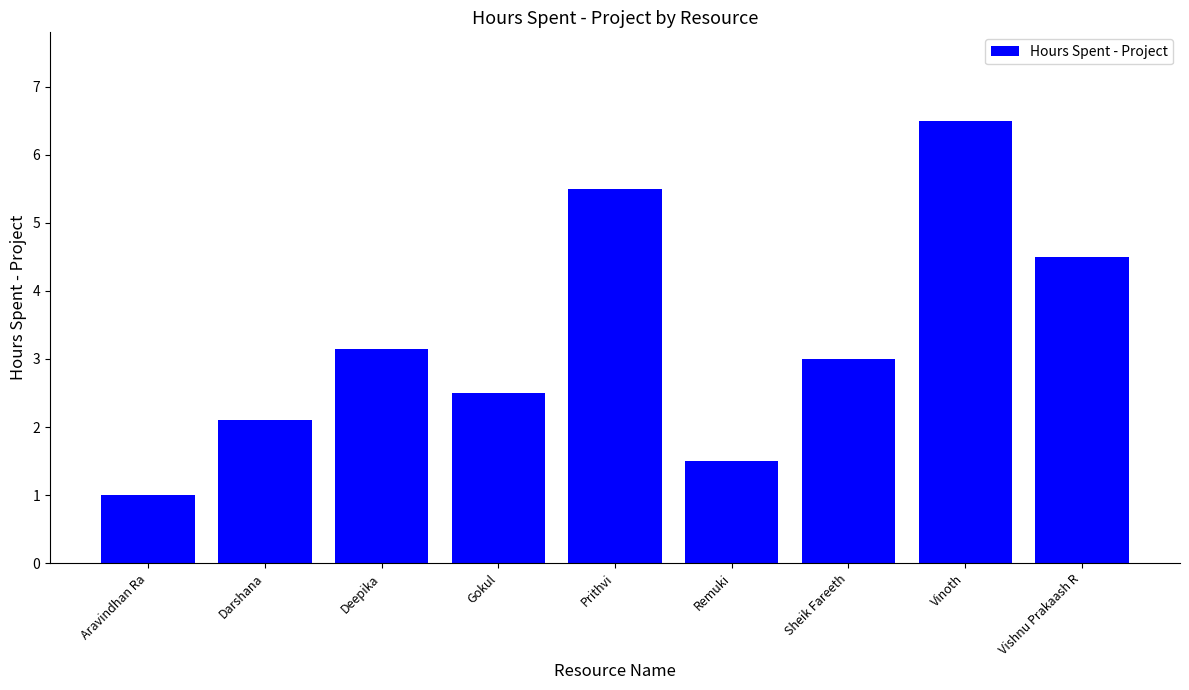

What is the change in value from Remuki to Vishnu Prakaash R?

+3.0